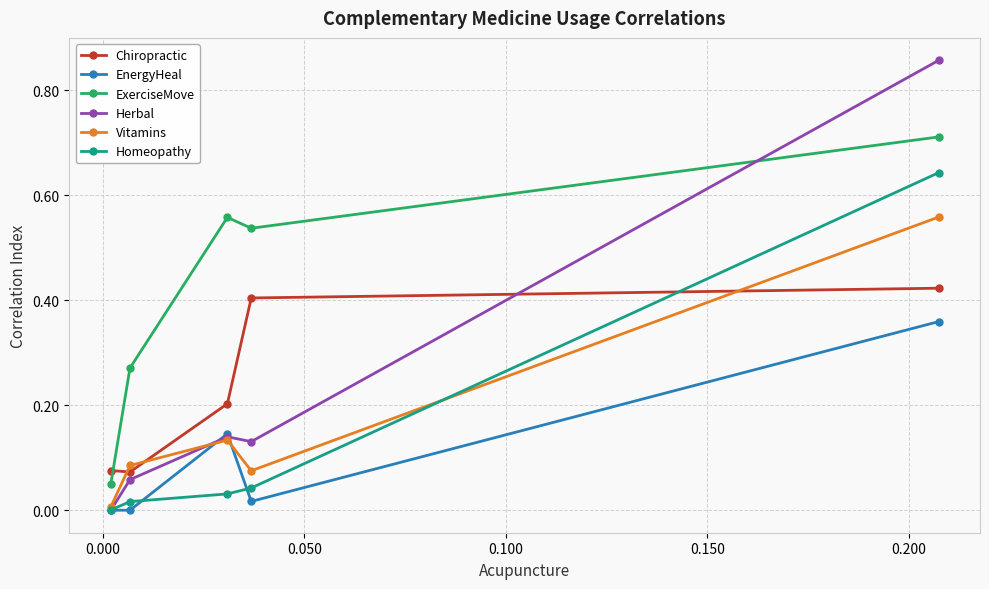

True or false: Chiropractic and Homeopathy intersect in this chart.

True